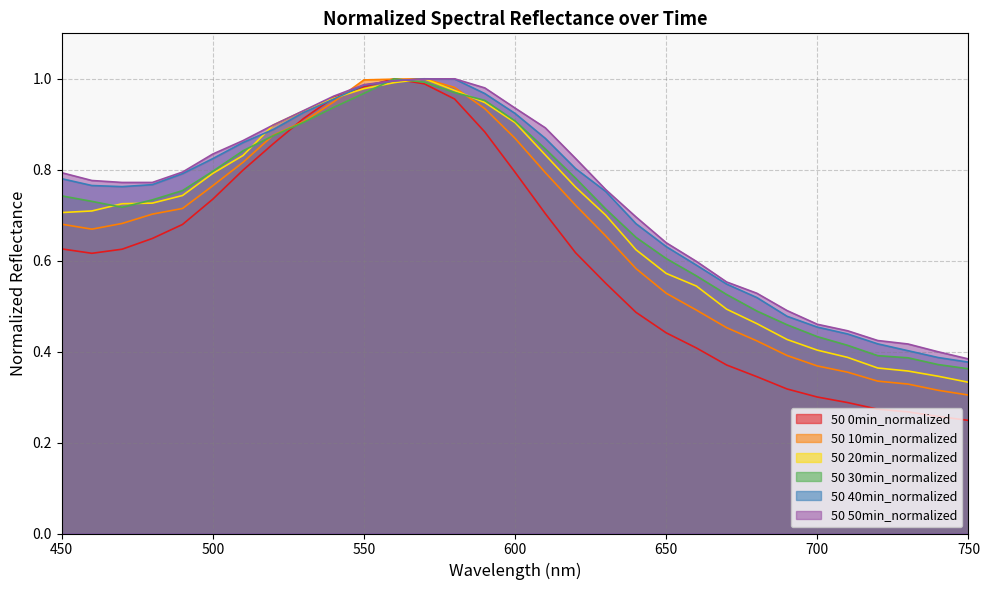

Is the value of 50 50min_normalized at 490 greater than the value of 50 30min_normalized at 670?

Yes